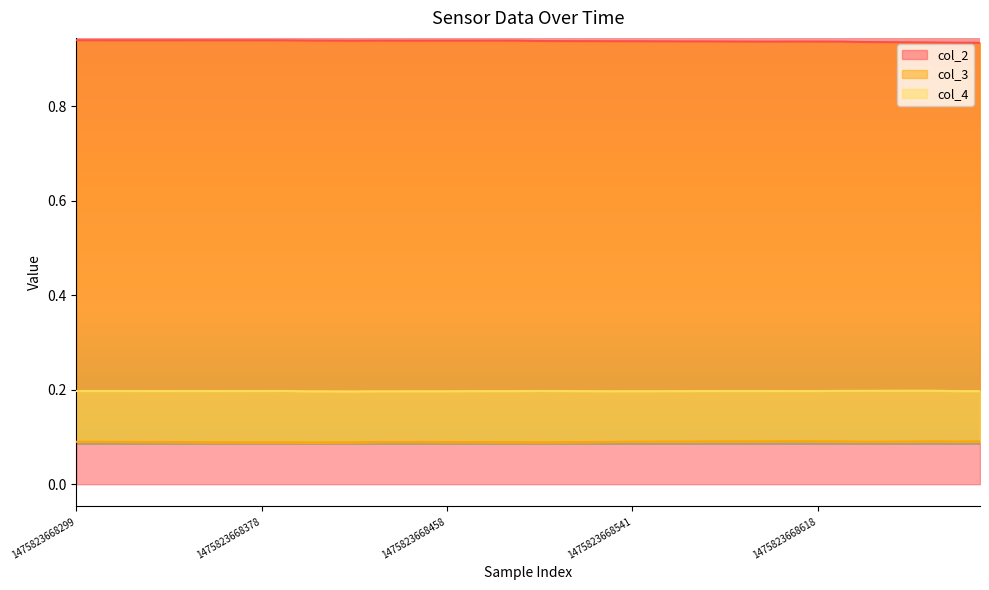

What are all the series names shown in the legend?

col_2, col_3, col_4